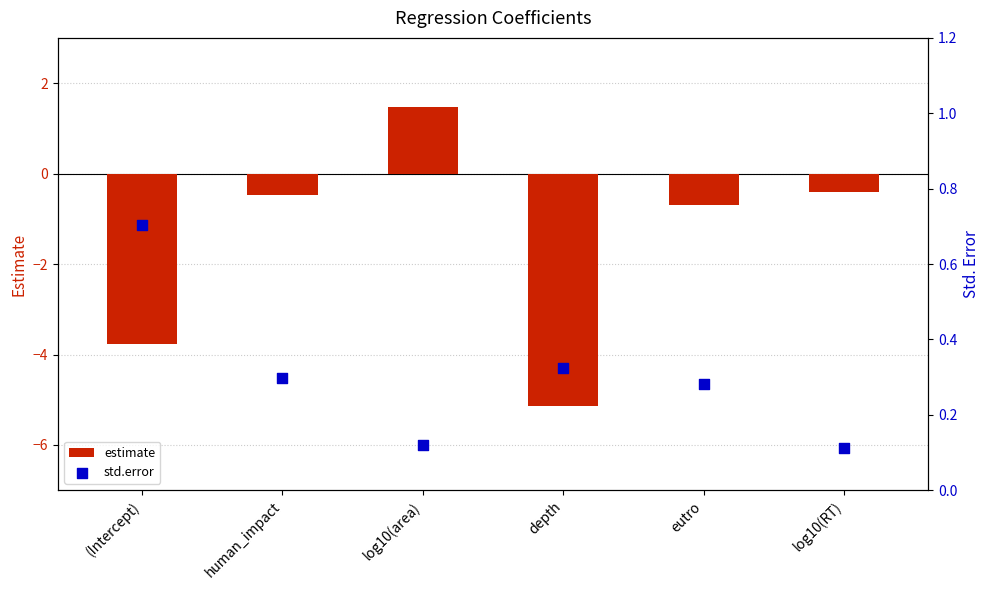

Is the value of estimate at log10(RT) greater than the value of std.error at depth?

No